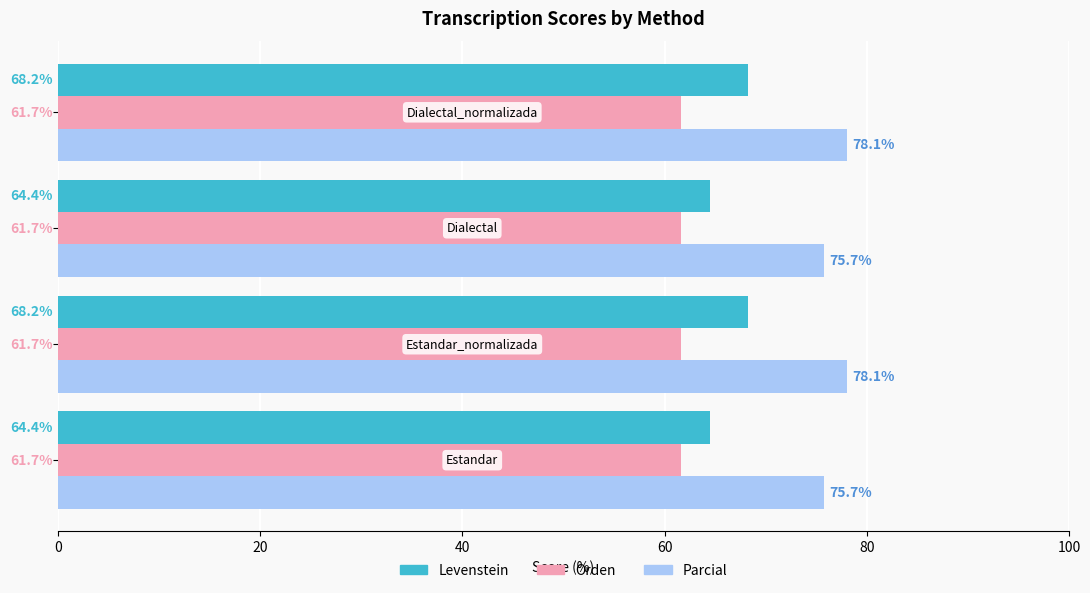

List the series in order of their peak value, highest first.

Parcial, Levenstein, Orden